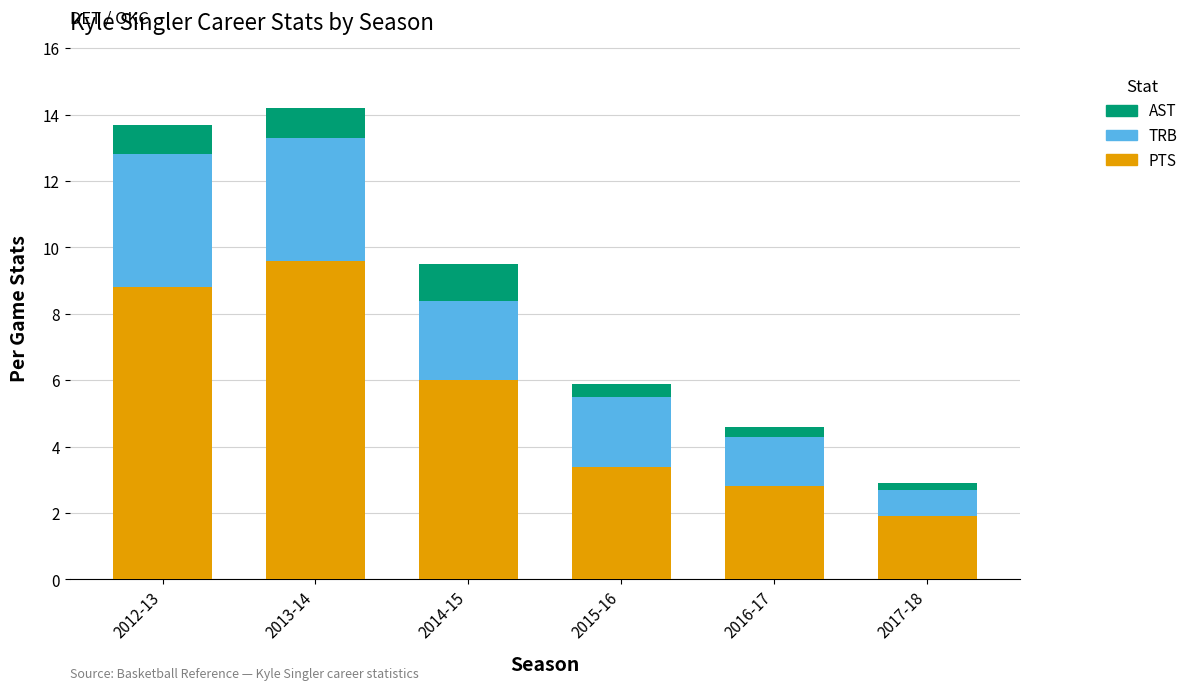

What are all the series names shown in the legend?

AST, TRB, PTS